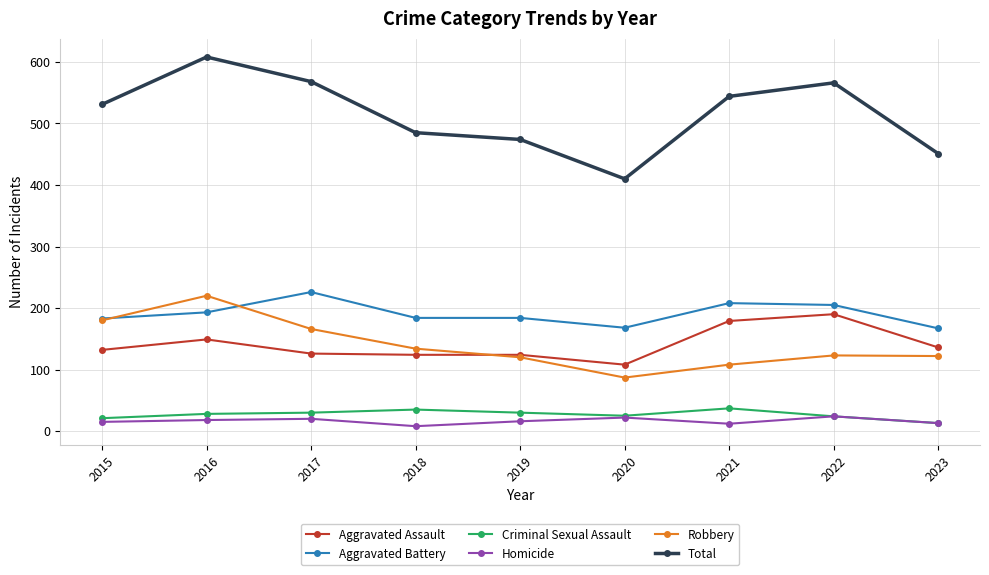

What is the difference between the highest and lowest values at 2022?

542